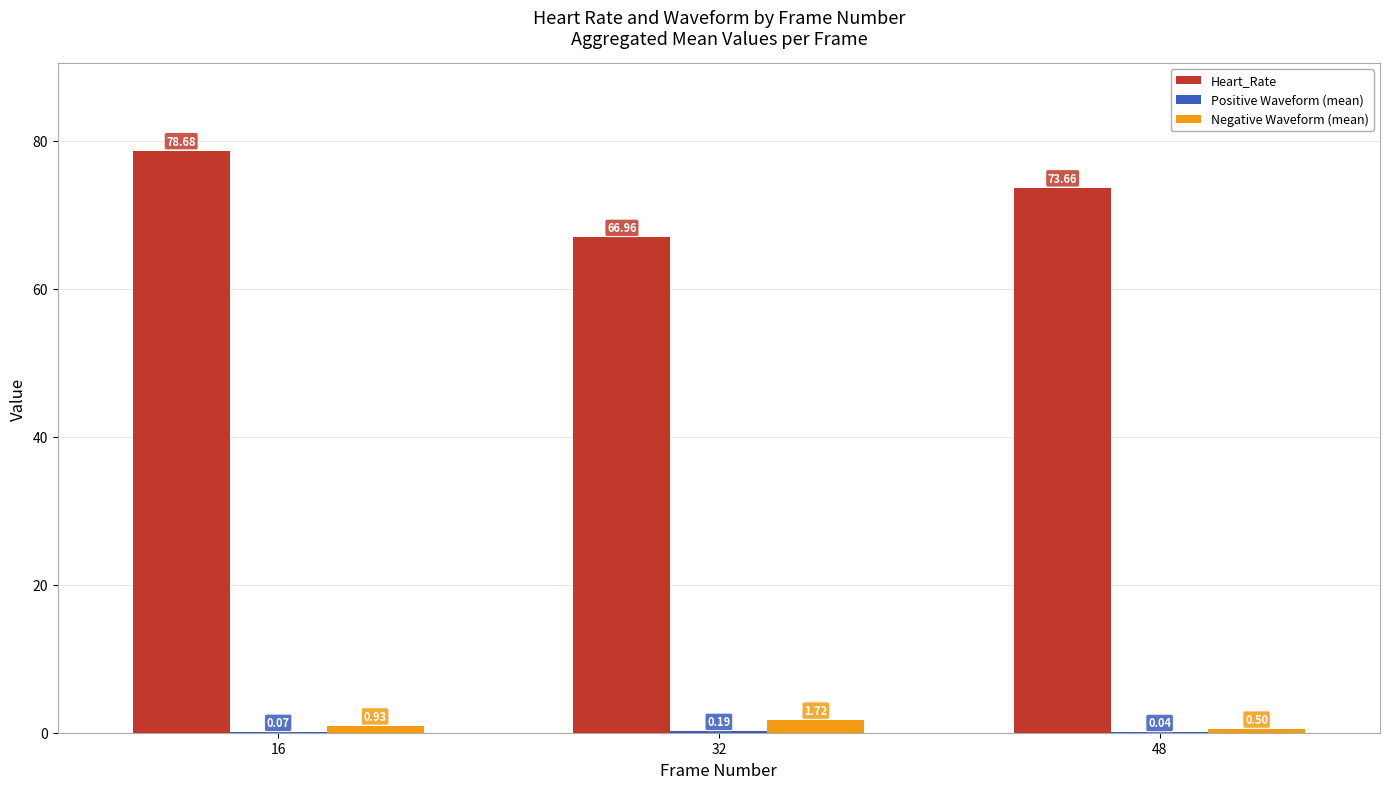

What is the total value across all series at 16?

79.7